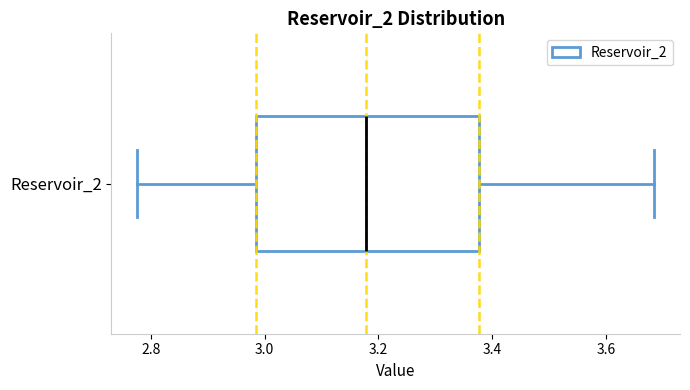

Read this box plot against the x-axis: the position of the median line, the range covered by the box, and the ends of both whiskers. The values are not printed on the chart, so give them approximately, as read against the axis.

median 3.18, box 2.98 to 3.38, whiskers 2.78 to 3.68